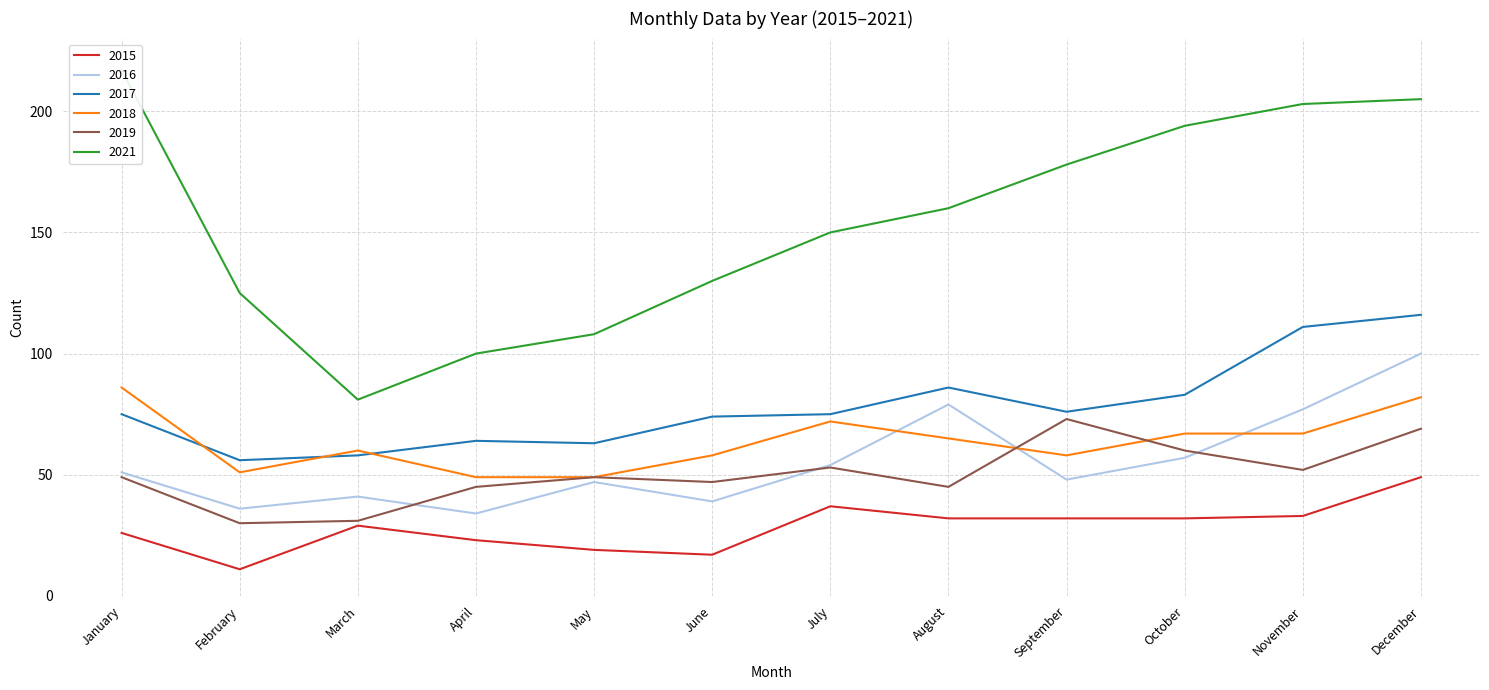

Reading right to left, what are all the values shown in this chart?

2015: 49	33	32	32	32	37	17	19	23	29	11	26
2016: 100	77	57	48	79	54	39	47	34	41	36	51
2017: 116	111	83	76	86	75	74	63	64	58	56	75
2018: 82	67	67	58	65	72	58	49	49	60	51	86
2019: 69	52	60	73	45	53	47	49	45	31	30	49
2021: 205	203	194	178	160	150	130	108	100	81	125	217